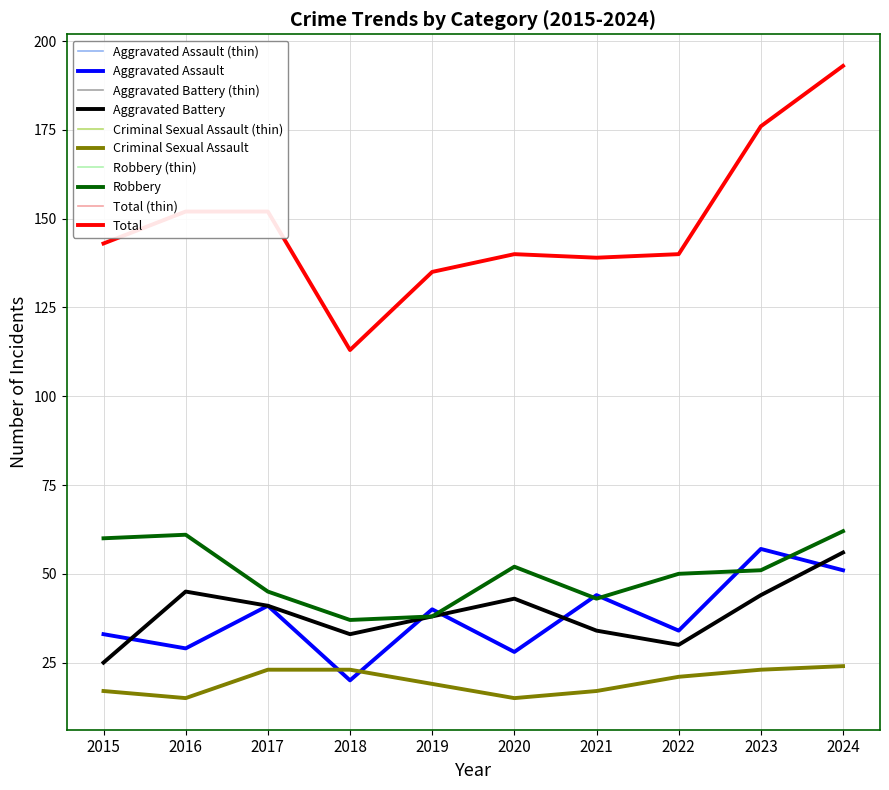

Is it true that Robbery equals 62 at 2024?

True